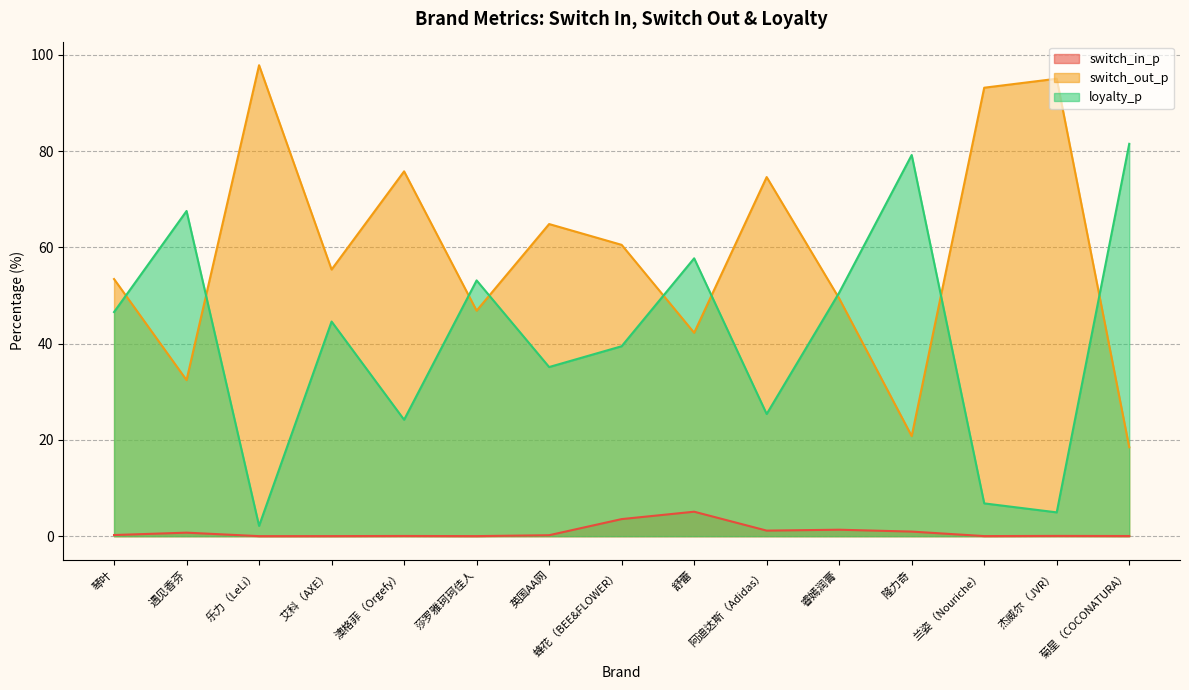

True or false: switch_out_p and loyalty_p intersect in this chart.

True